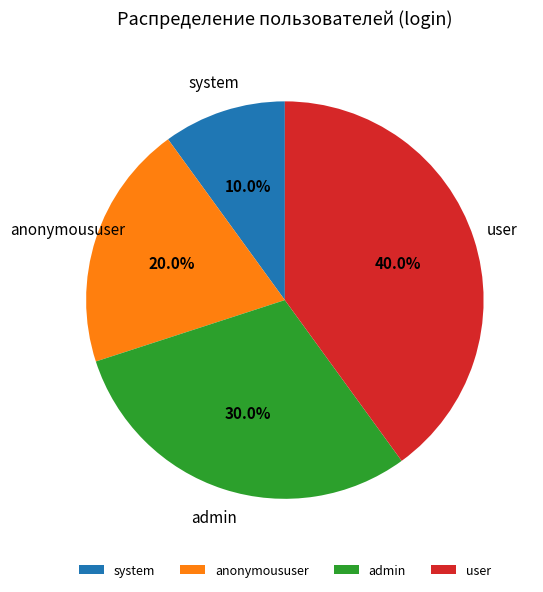

The user slice represents 40% of the pie. True or false?

True